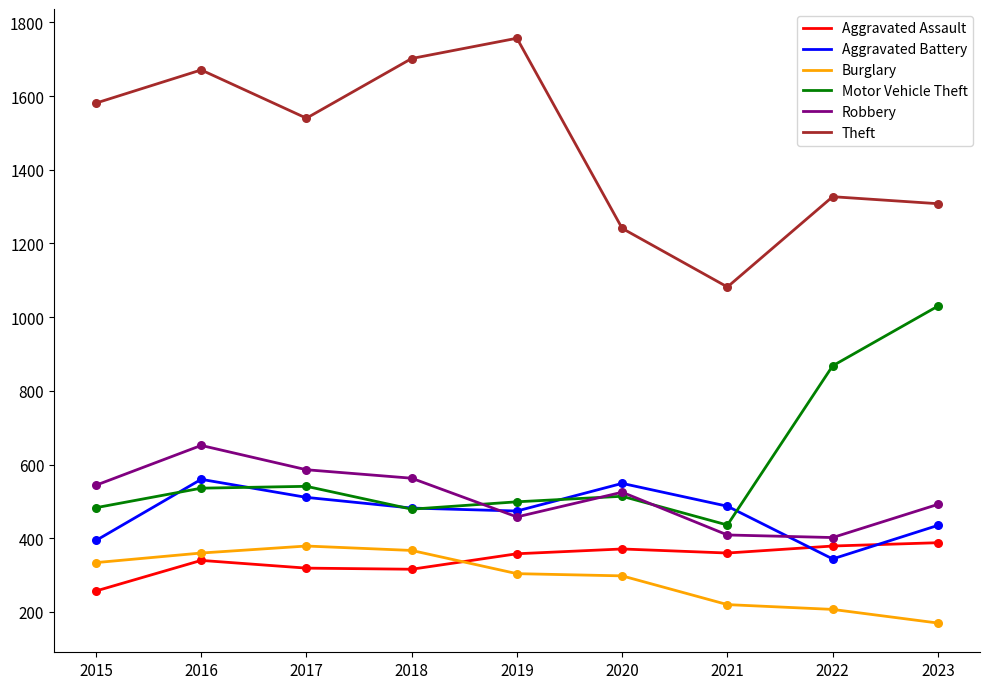

Which series has the largest range (max minus min)?

Theft